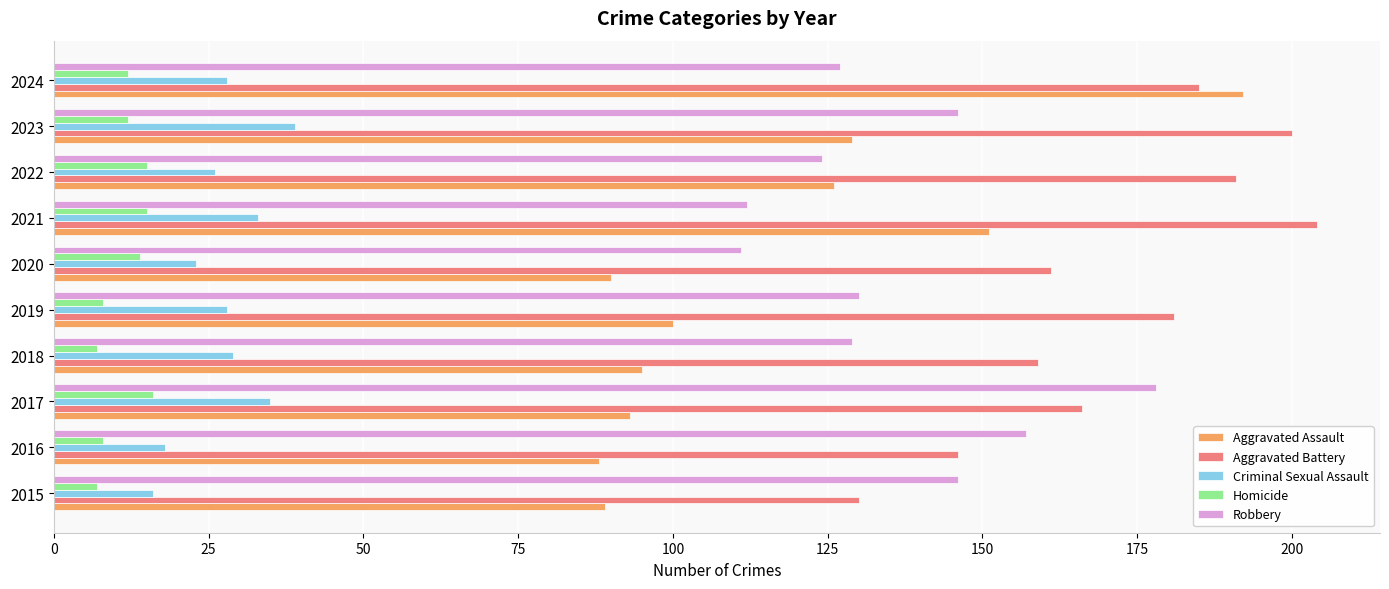

List the series in order of their peak value, highest first.

Aggravated Battery, Aggravated Assault, Robbery, Criminal Sexual Assault, Homicide